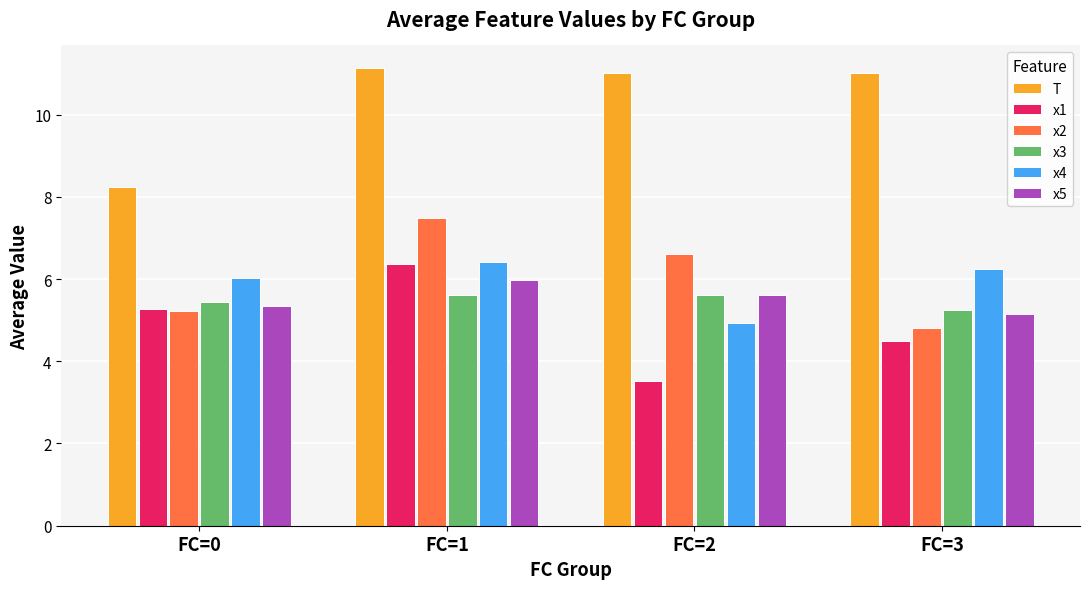

Between FC=2 and FC=3, which series saw the biggest shift?

x2